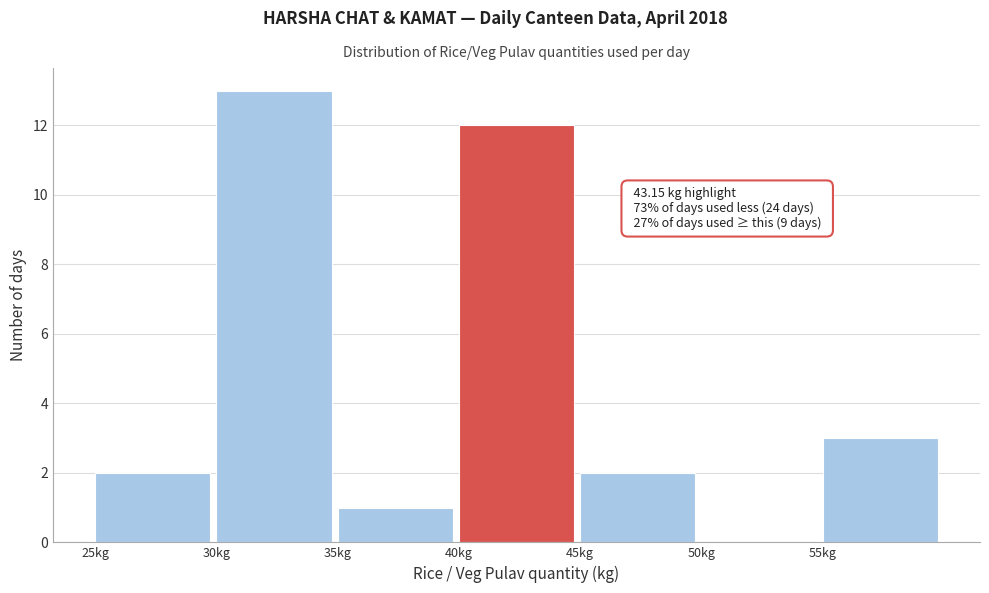

Over which range of the x-axis is the bar tallest?

30 to 35